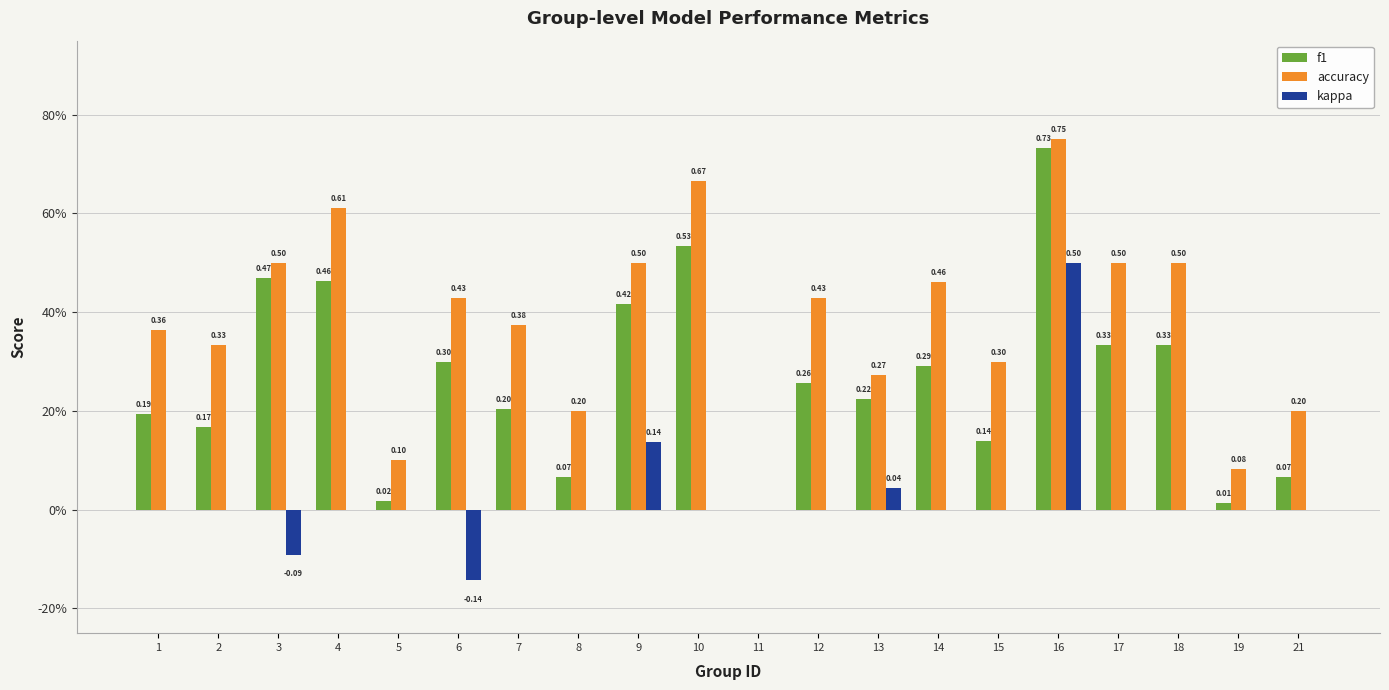

Are the bars horizontal?

No